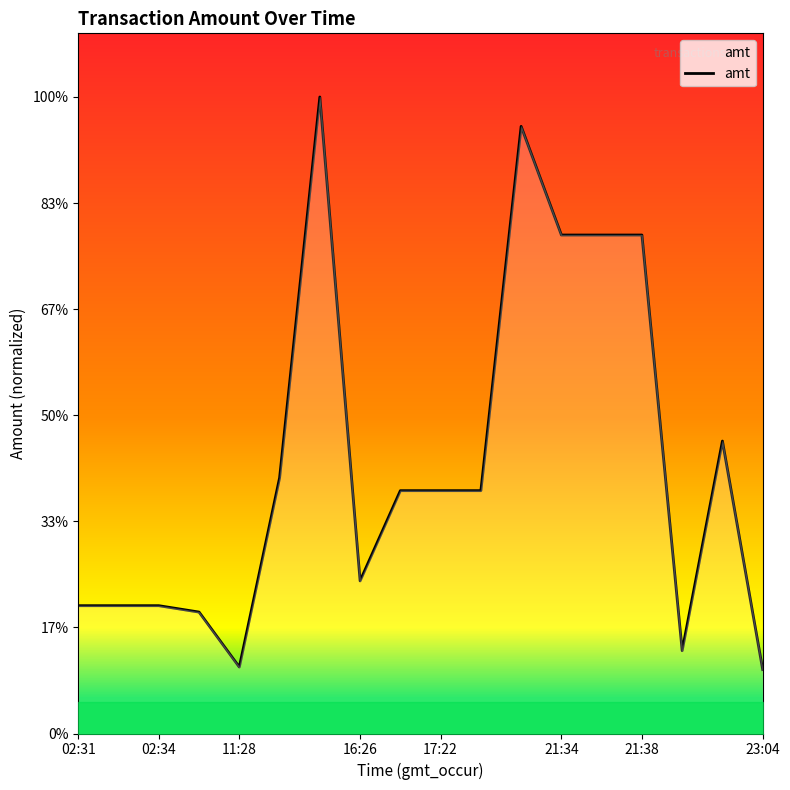

Does the chart have visible grid lines?

No